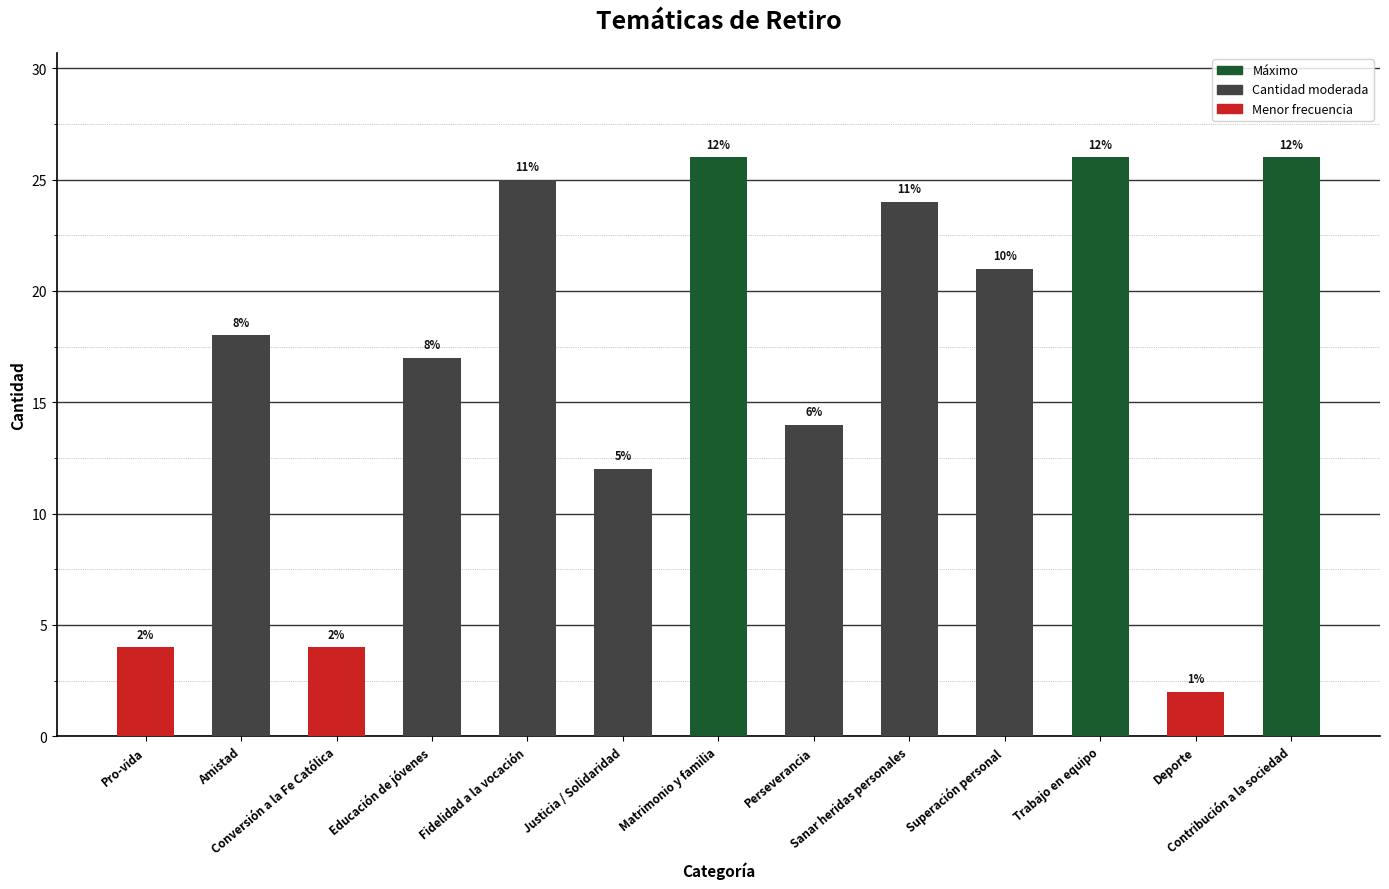

How many bars are there in total?

13